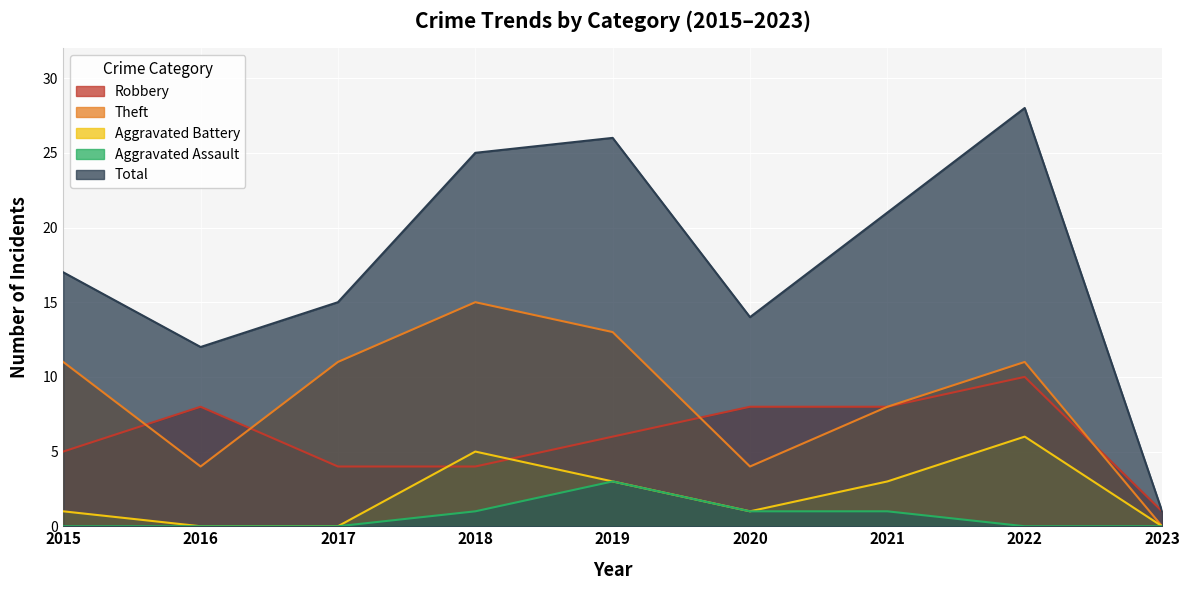

What is the lowest value of the Robbery series?

1